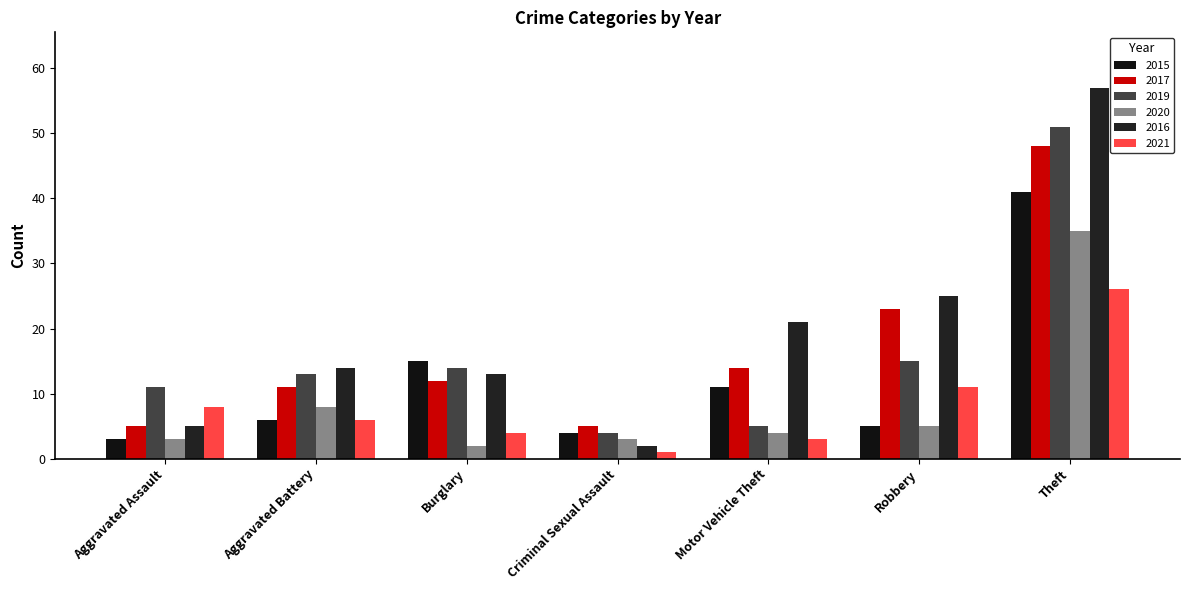

What is the label of the 5th bar from the left?

Motor Vehicle Theft